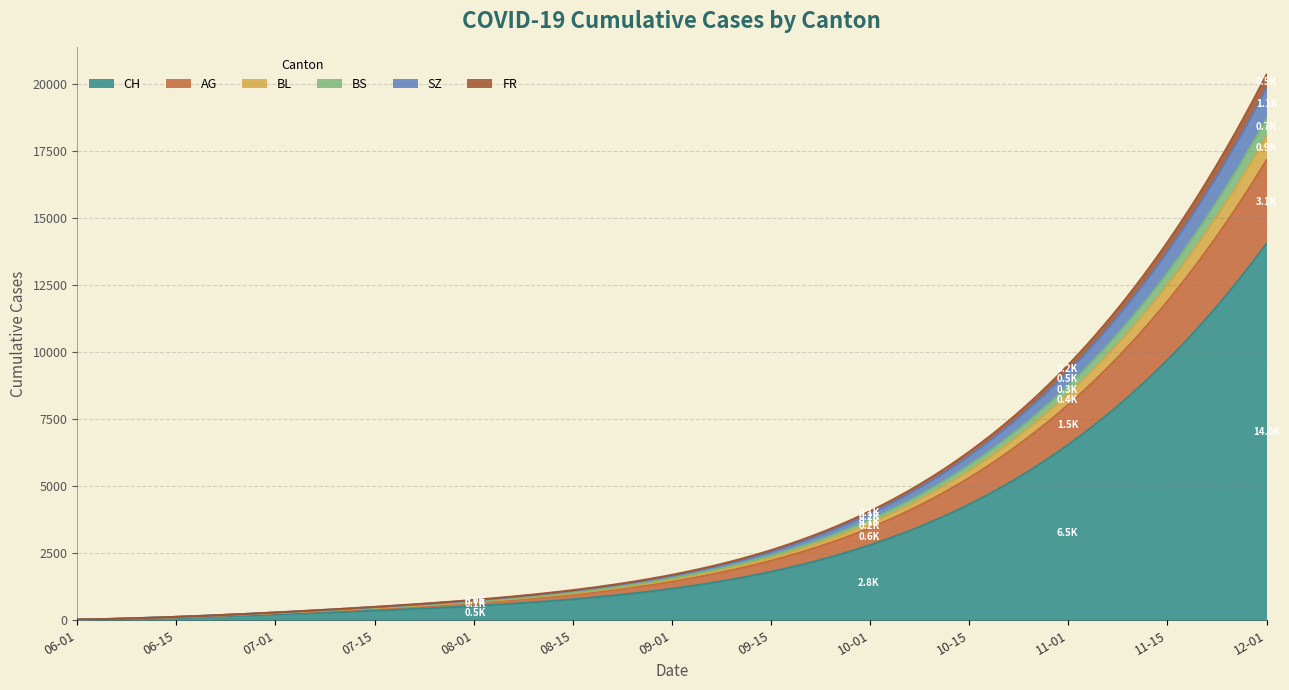

Between 2020-10-15 and 2020-06-15, which is larger?

2020-10-15